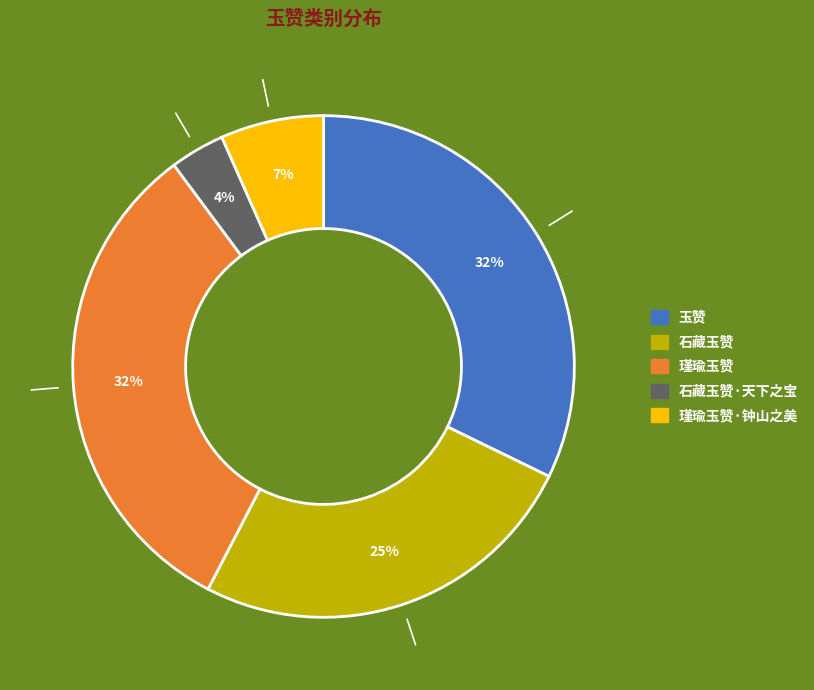

How many segments does this pie chart have?

5